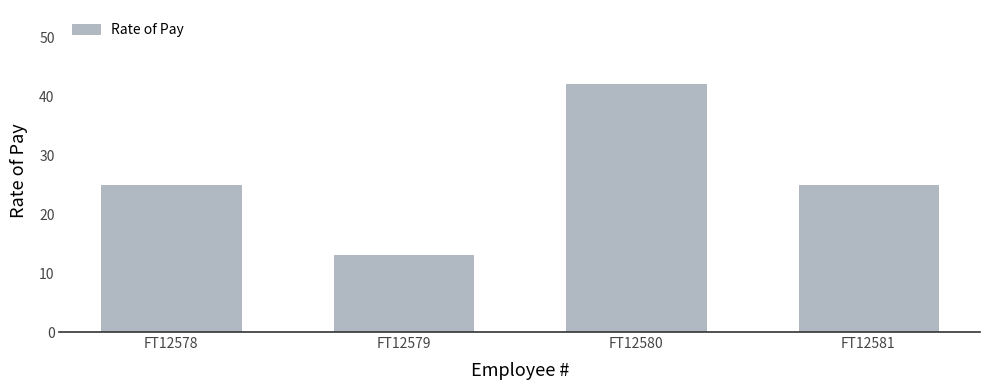

What is the sum of the values at FT12580 and FT12578?

67